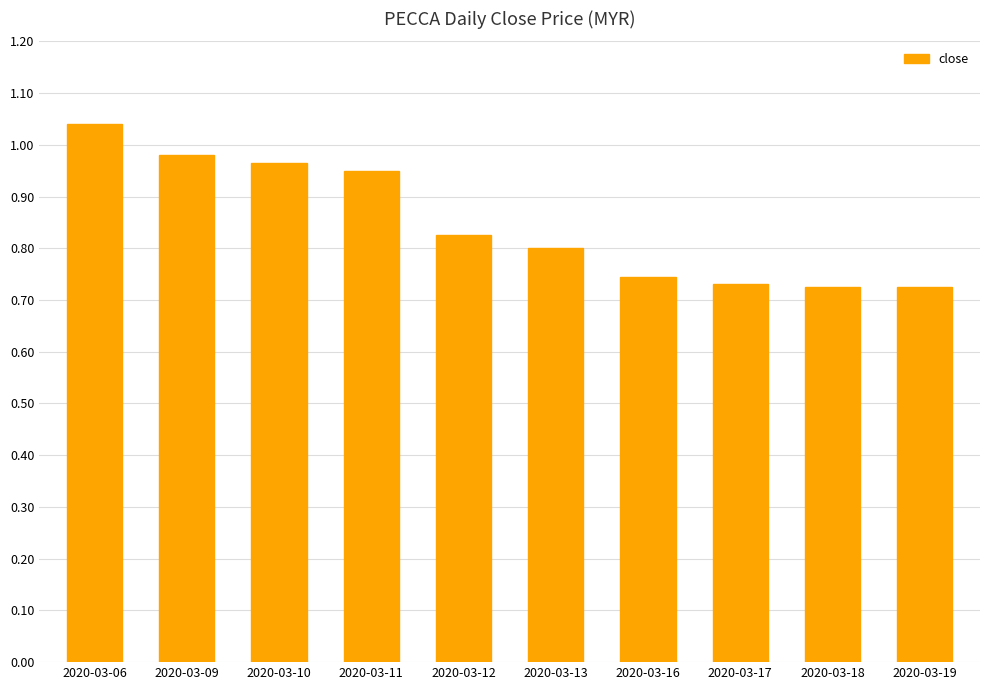

At which category does the chart reach its peak across all series?

2020-03-06